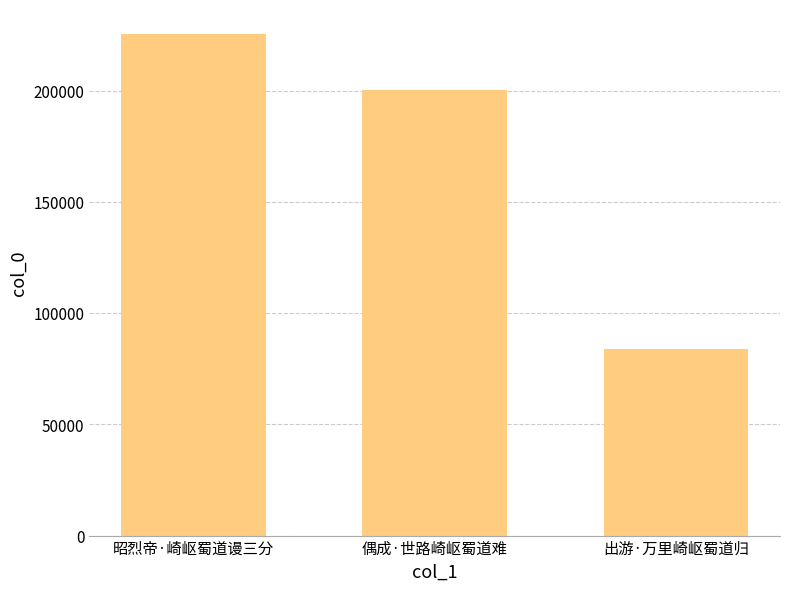

The value at 偶成·世路崎岖蜀道难 is 87021. True or false?

False